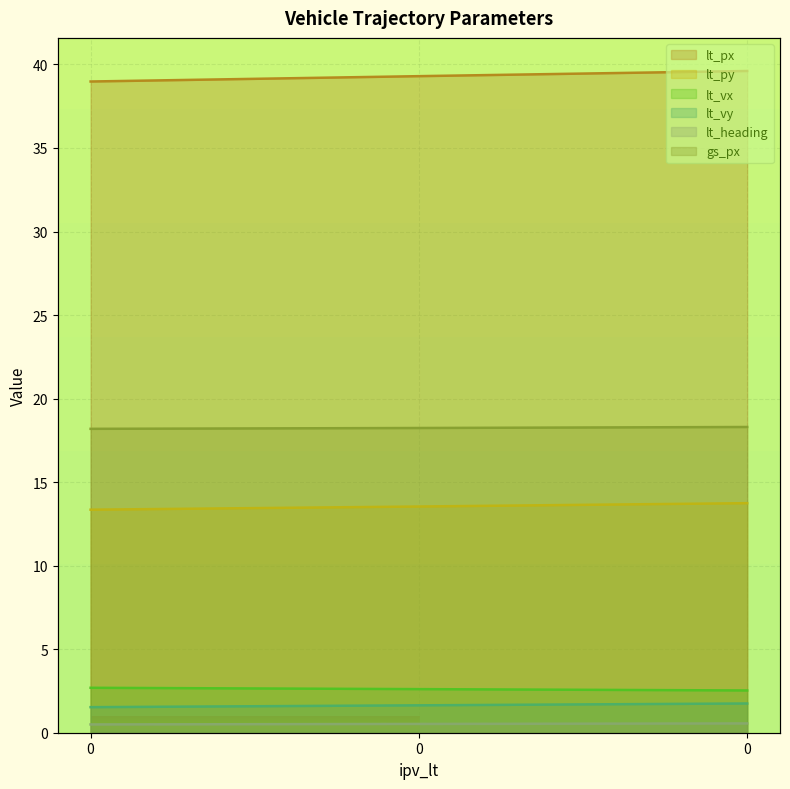

List the labels in order of lt_heading value, smallest first.

0, 0, 0